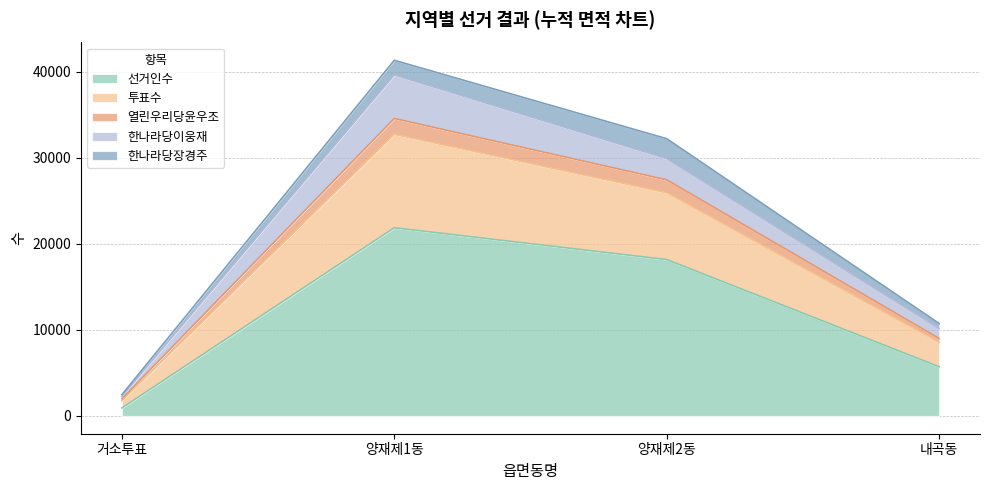

What is the spread (max minus min) of values at 거소투표?

1354